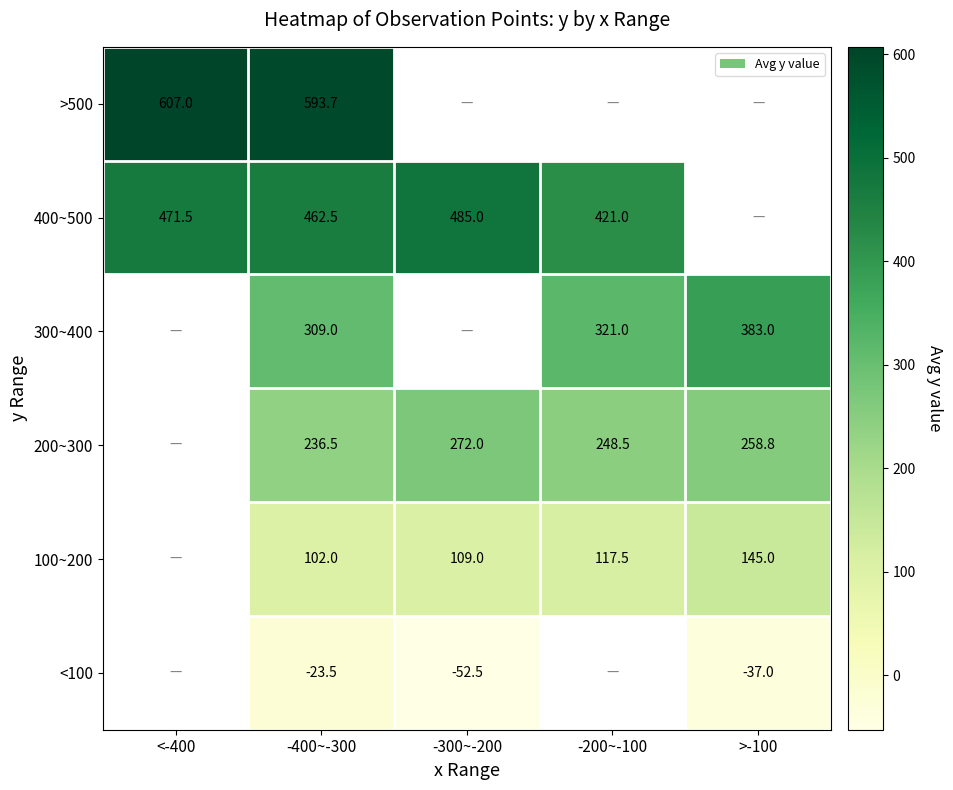

The value of >500 at <-400 is 607.0. True or false?

True